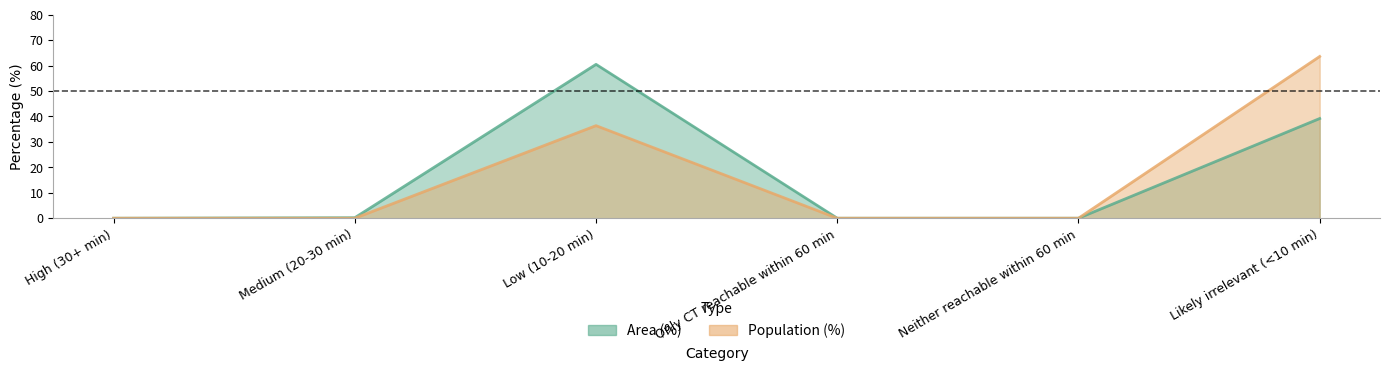

In Area (%), how many points are higher than both neighbors (excluding endpoints)?

1